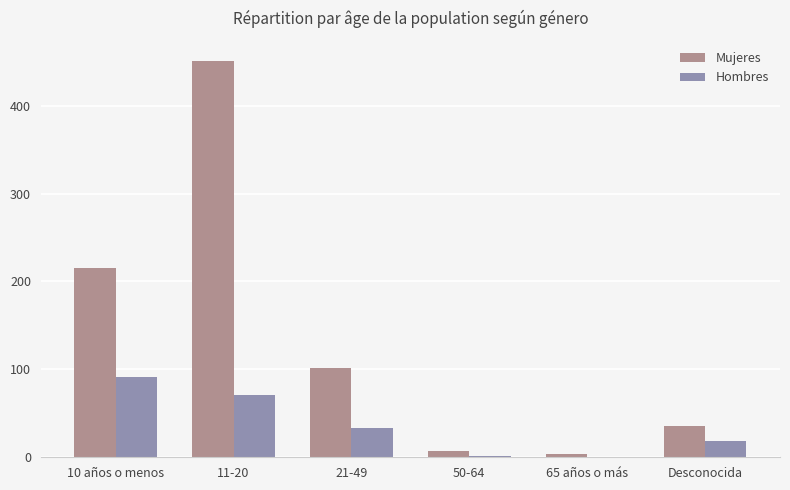

What is the total value across all series at 10 años o menos?

306